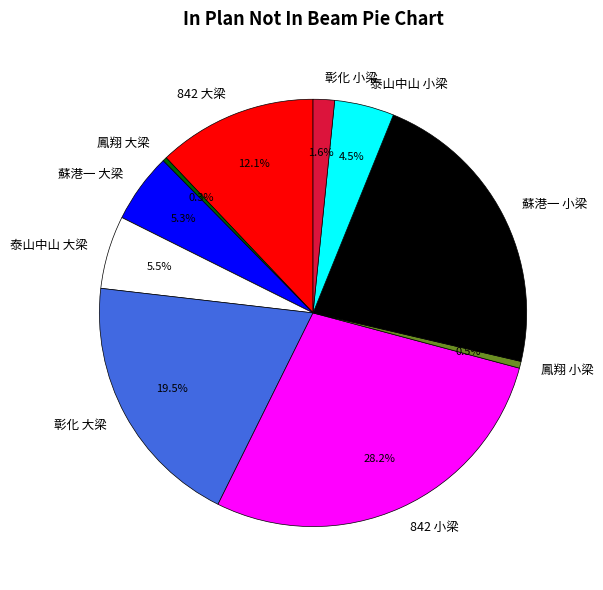

Is it true that 842 小梁 is 34% of the pie?

False